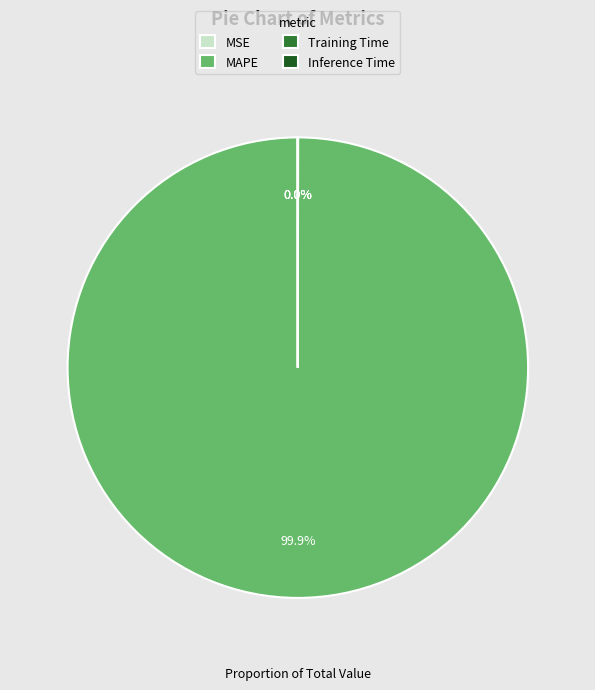

What is the largest slice in the pie chart?

MAPE